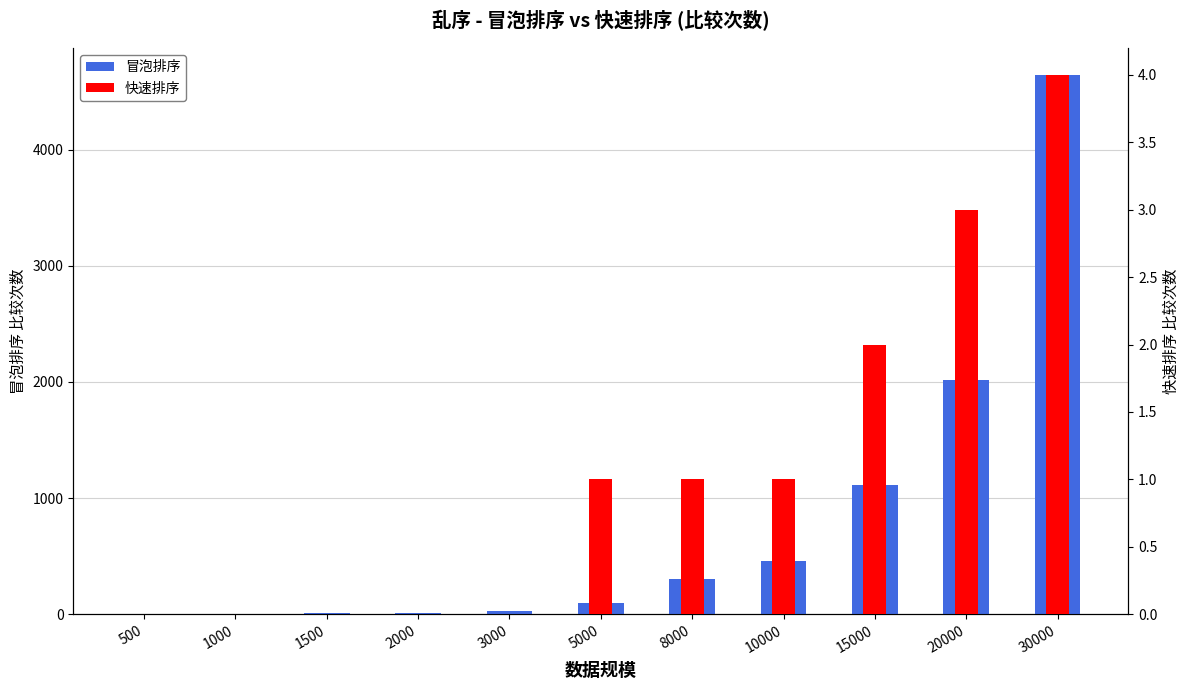

How many categories are shown in the chart?

11